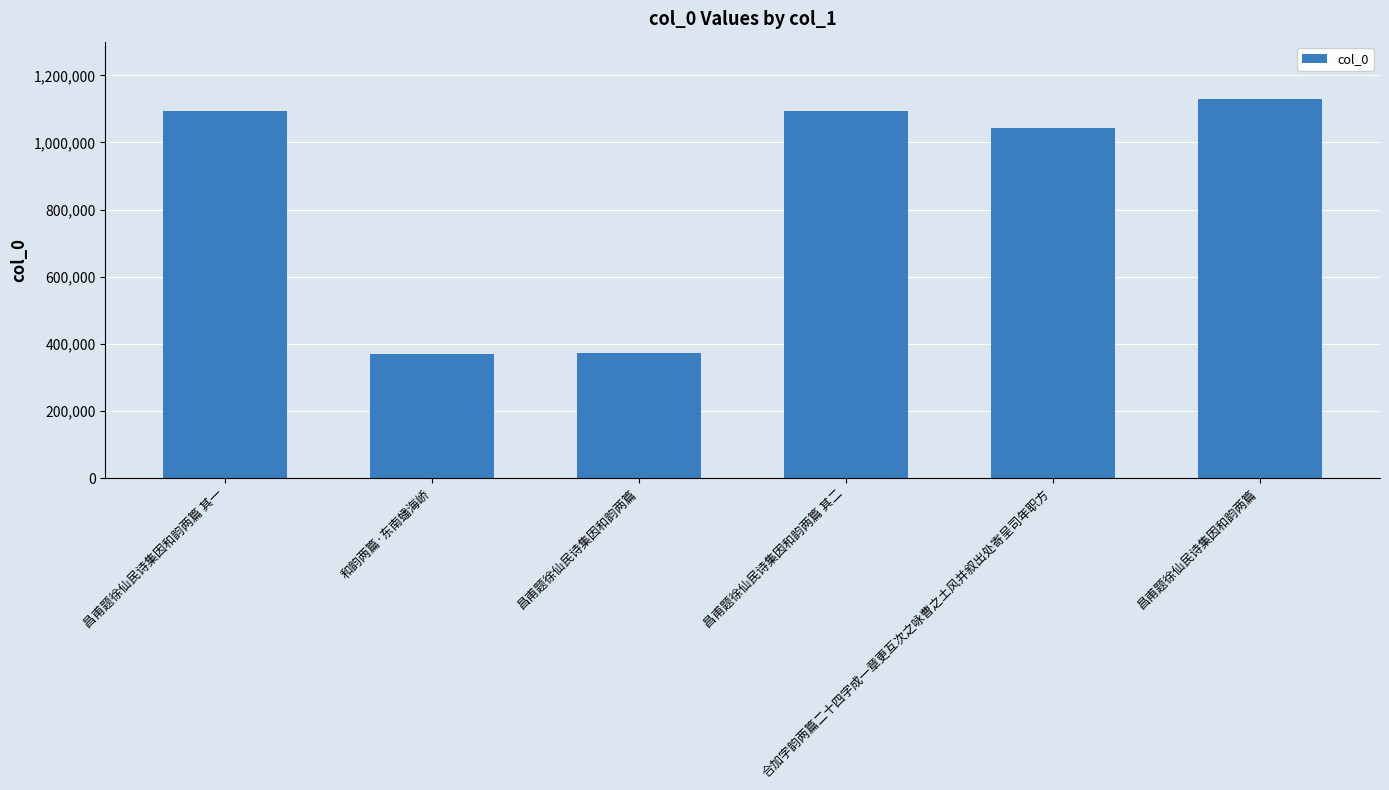

What is the difference between the values at 昌甫题徐仙民诗集因和韵两篇 其一 and 昌甫题徐仙民诗集因和韵两篇?

721694